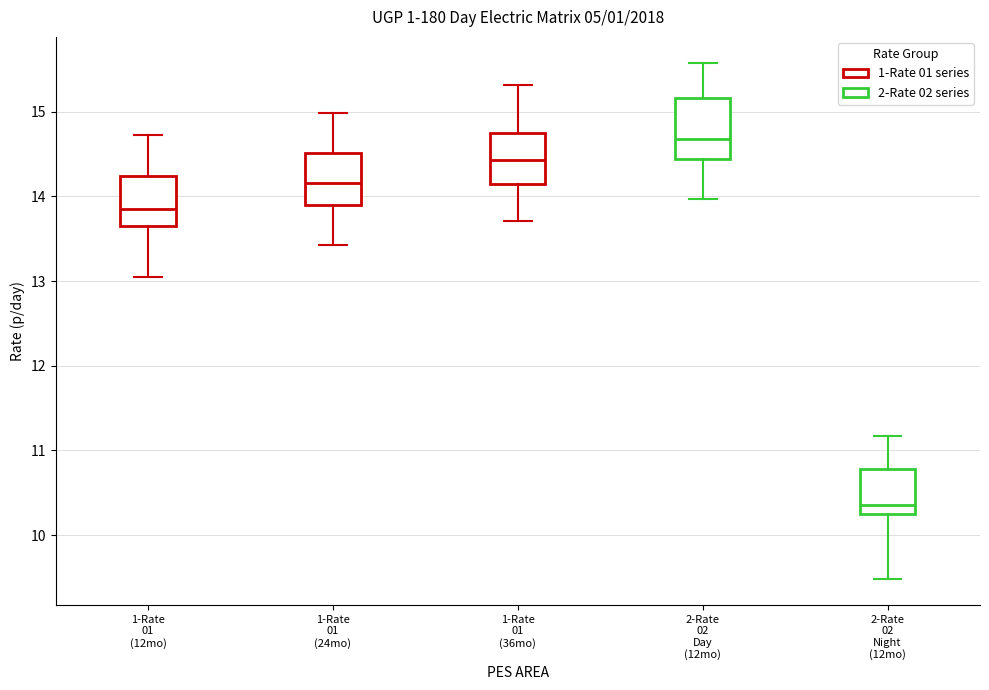

Reading left to right, transcribe this box plot: for each box, give where its median line is, the range the box spans, and where its two whiskers end, as read against the y-axis. The values are not printed on the chart, so give them approximately, as read against the axis.

1-Rate 01 (12mo): median 13.9, box 13.7 to 14.2, whiskers 13.1 to 14.7
1-Rate 01 (24mo): median 14.2, box 13.9 to 14.5, whiskers 13.4 to 15.0
1-Rate 01 (36mo): median 14.4, box 14.2 to 14.8, whiskers 13.7 to 15.3
2-Rate 02 Day (12mo): median 14.7, box 14.4 to 15.2, whiskers 14.0 to 15.6
2-Rate 02 Night (12mo): median 10.4, box 10.3 to 10.8, whiskers 9.5 to 11.2